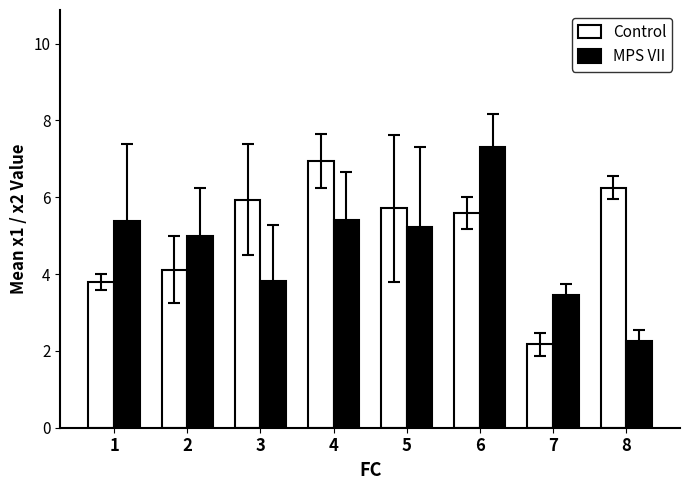

Between 2 and 6, which series saw the biggest shift?

MPS VII